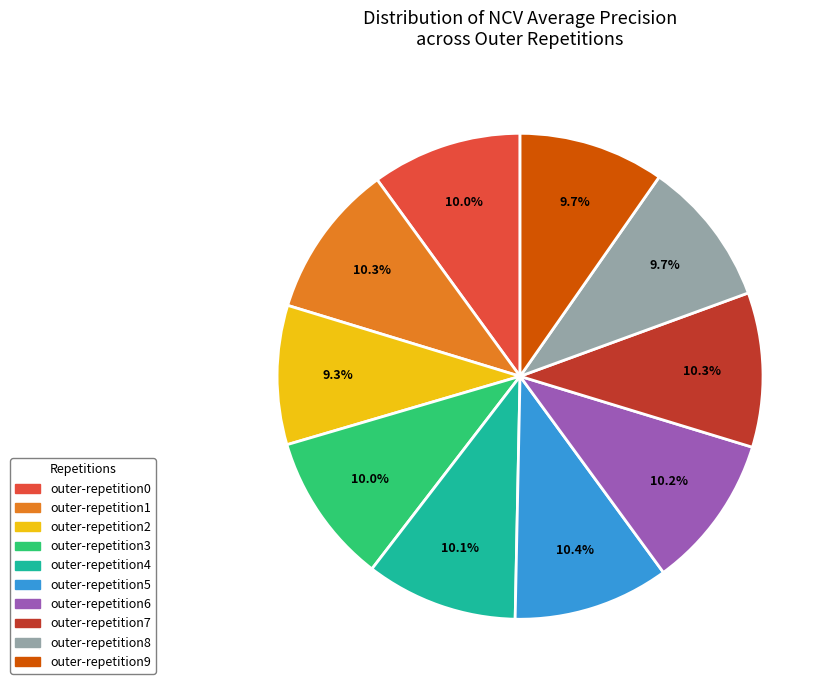

Is there any slice that represents more than half of the pie?

No